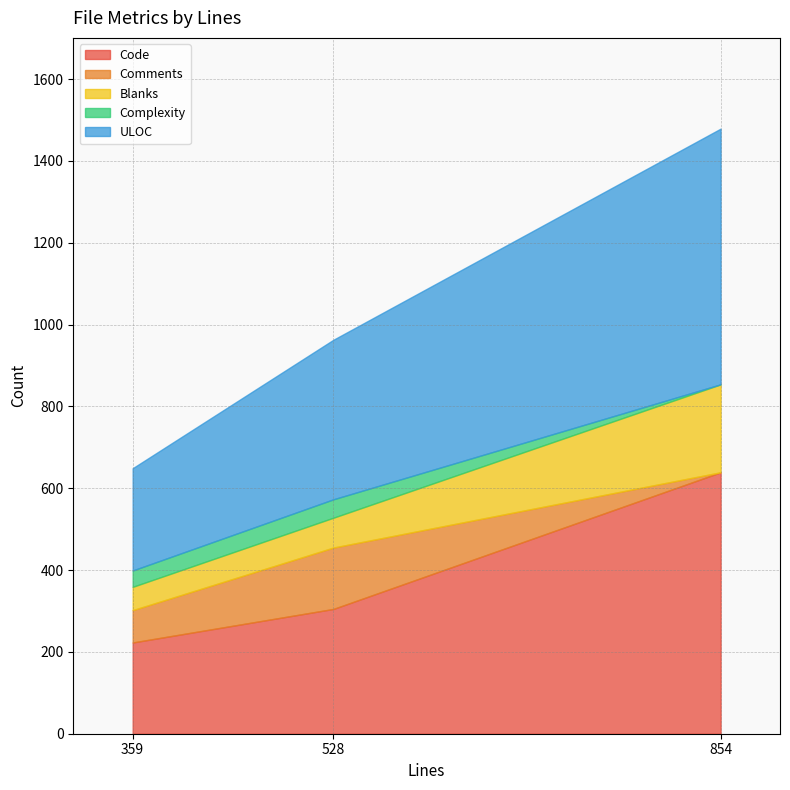

Between 528 and 854, which is larger?

854